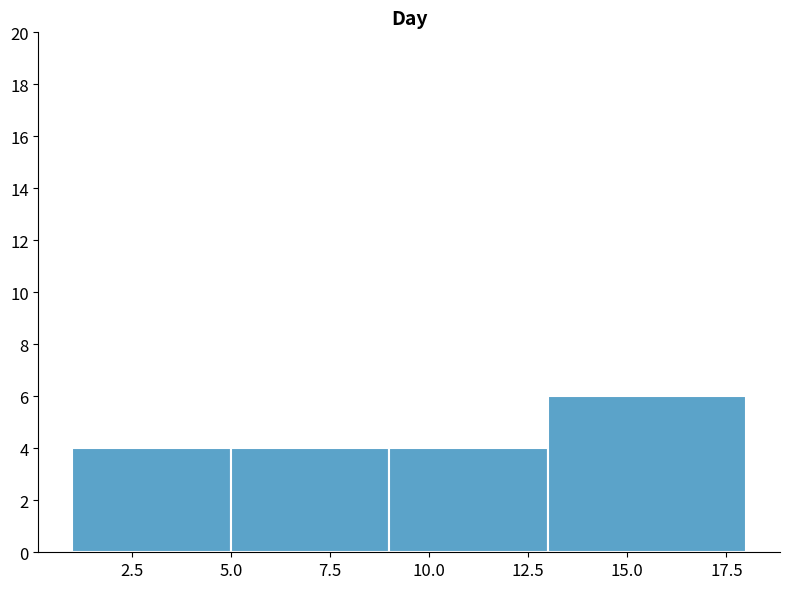

Reading left to right, list every bar in this chart as the range it spans on the x-axis followed by its height. The values are not printed on the chart, so give them approximately, as read against the axis.

1 to 5: 4
5 to 9: 4
9 to 13: 4
13 to 18: 6